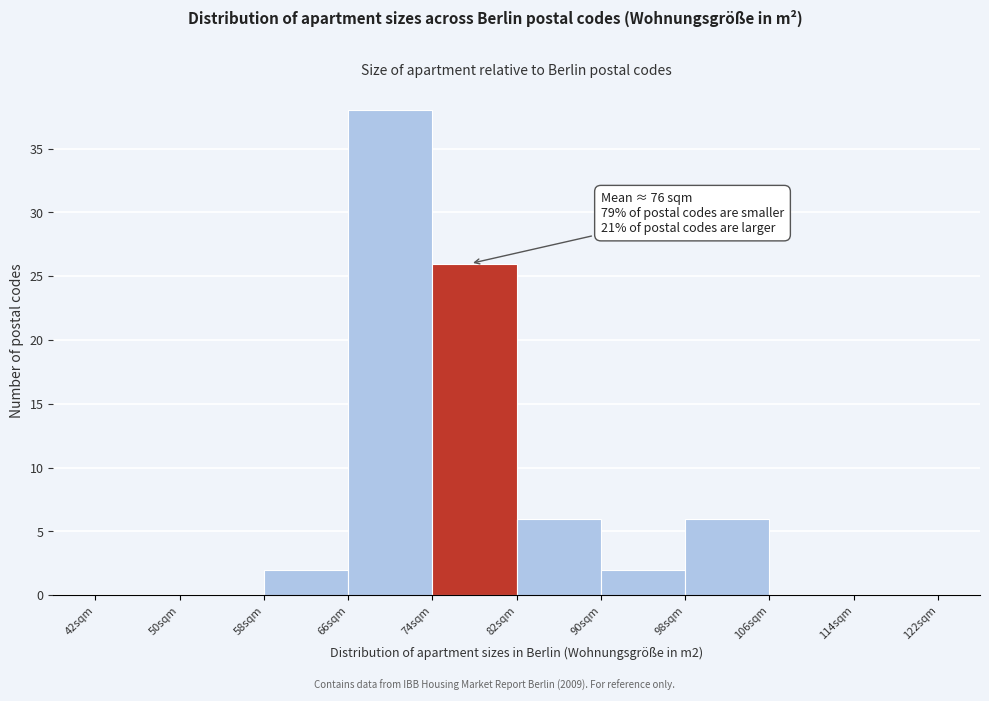

Over which range of the x-axis is the bar tallest?

66 to 74